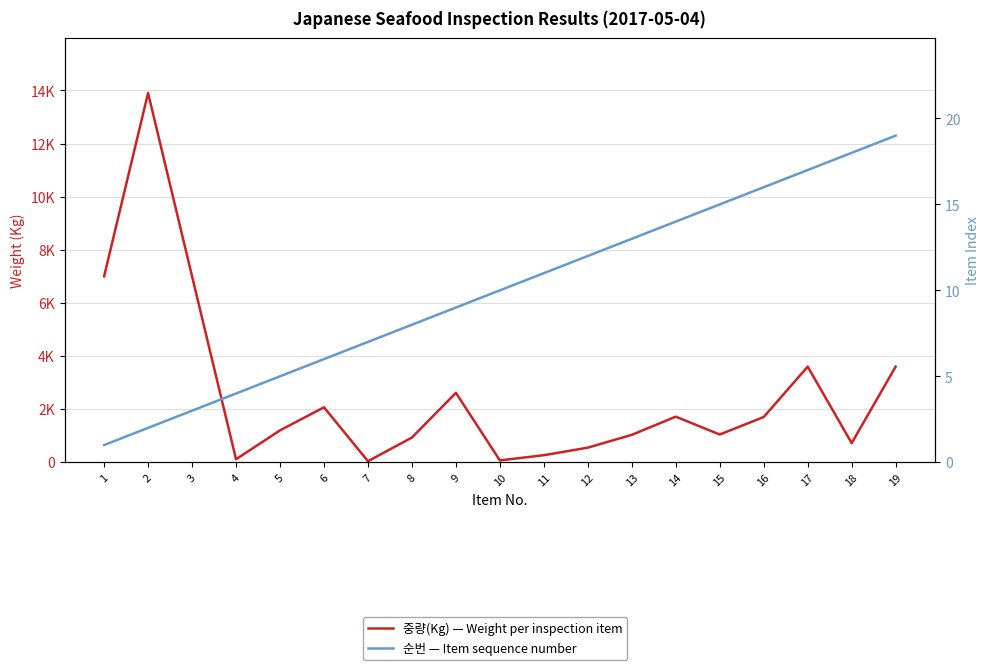

What is the average value of the 순번 — Item sequence number series?

10